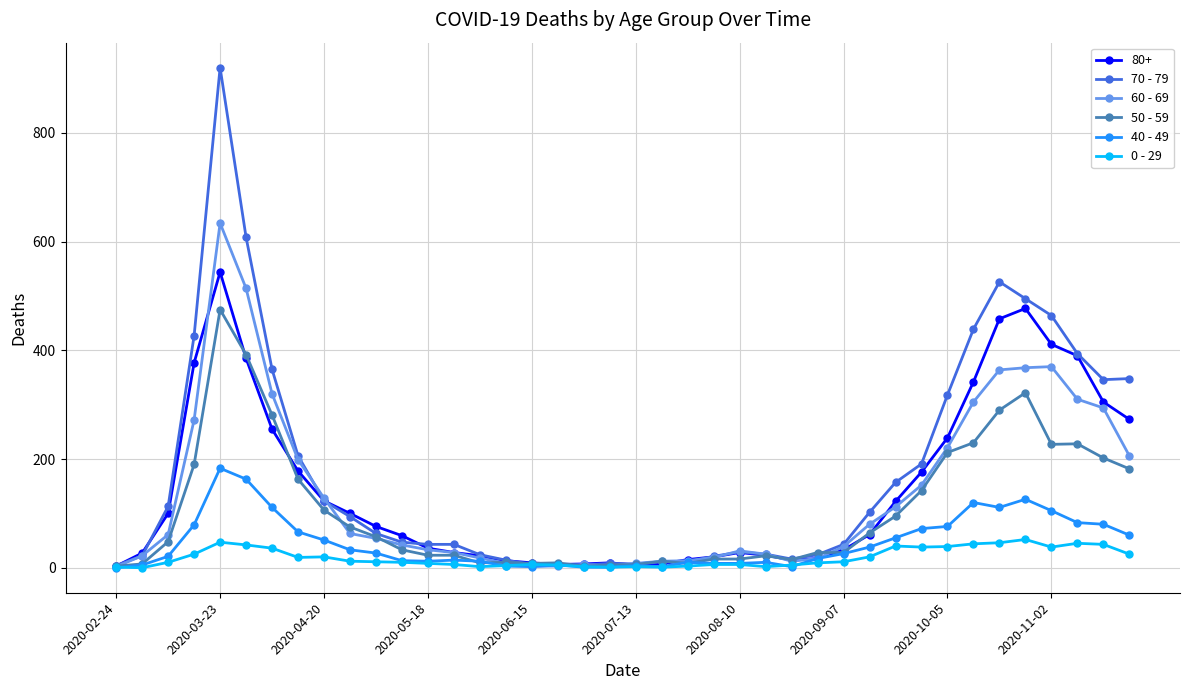

Count the number of categories in the chart.

40